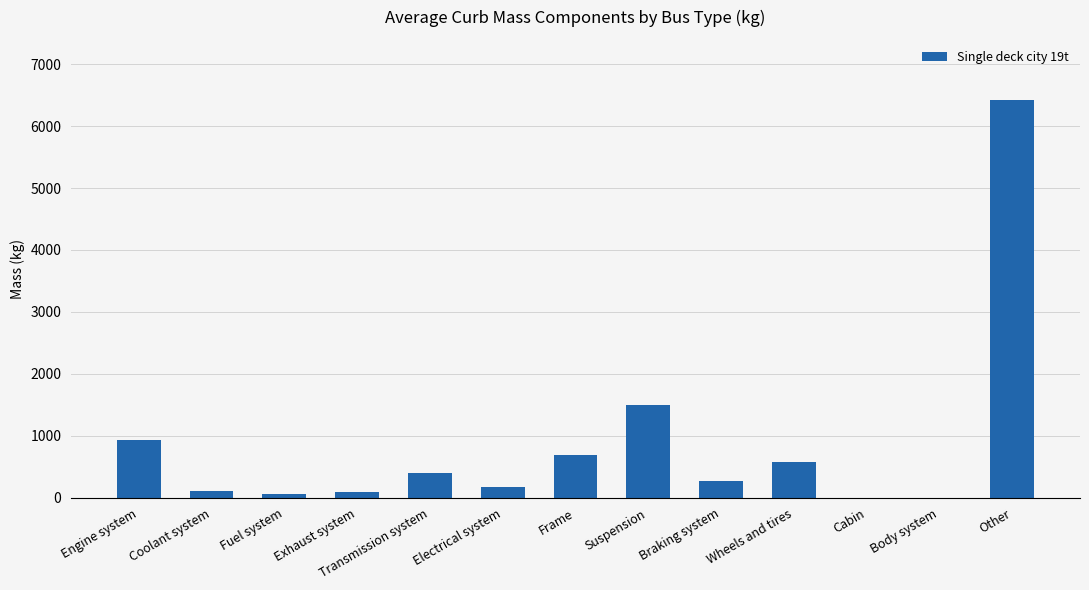

Which category has the highest value across all series?

Other